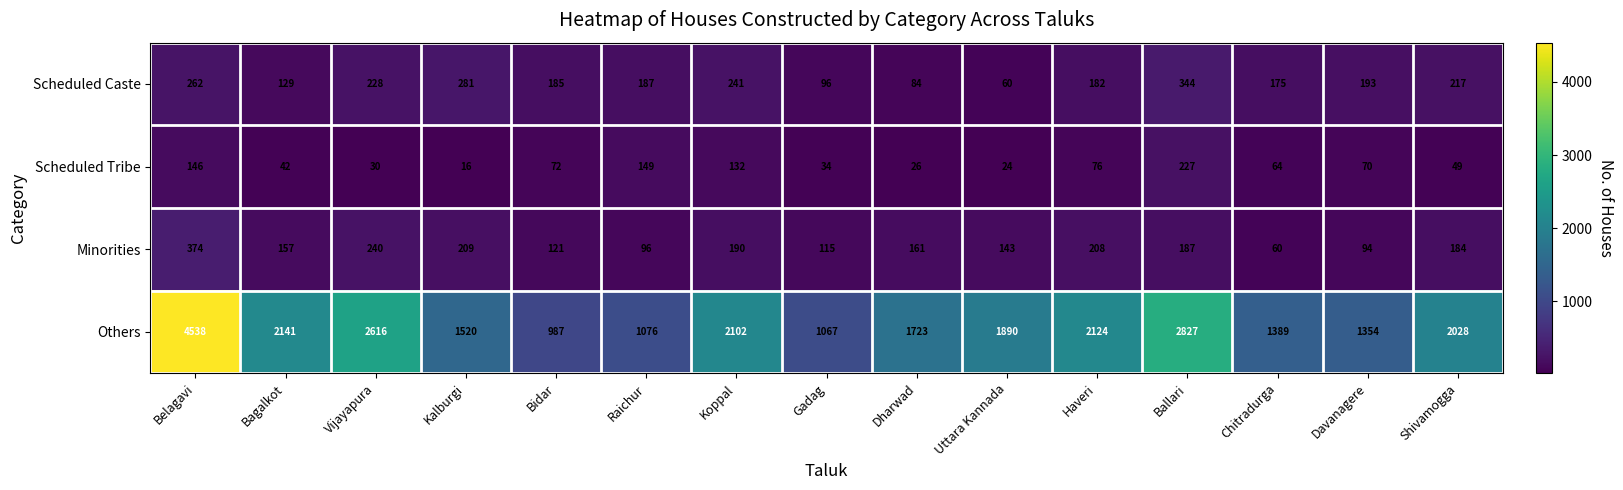

Which series has the widest spread of values?

Others